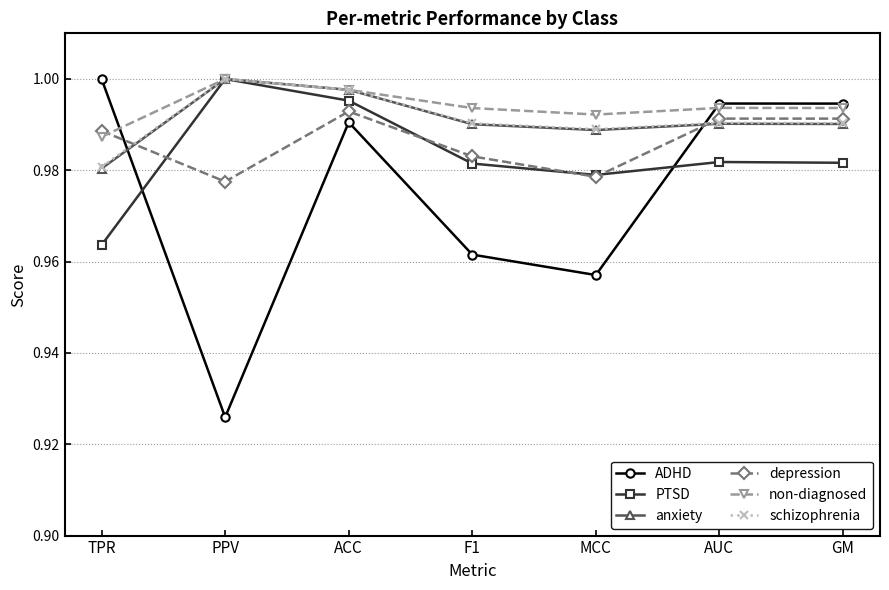

What is the sum of the anxiety values at GM and AUC?

2.0